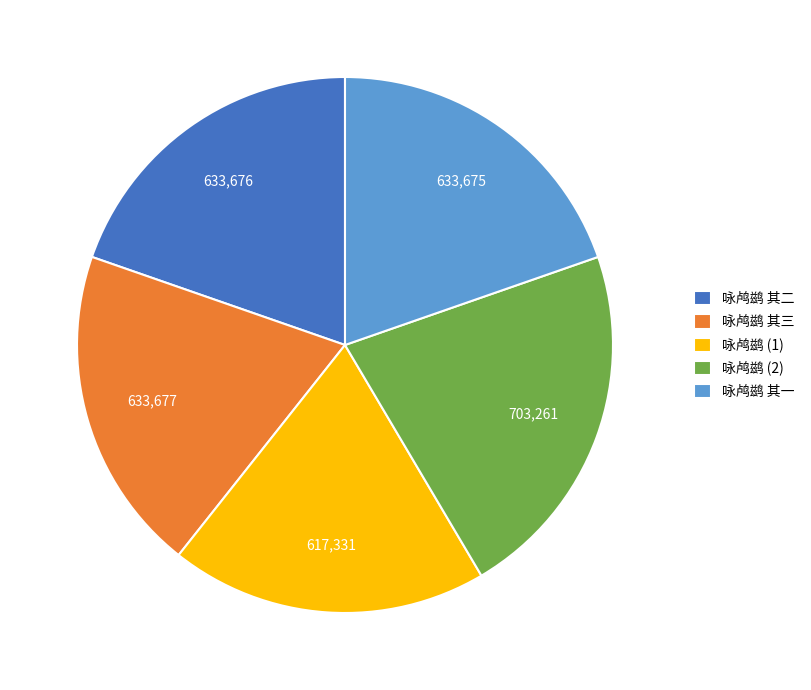

Is the sum of 咏鸬鹚 (2) and 咏鸬鹚 其二 greater than half?

No